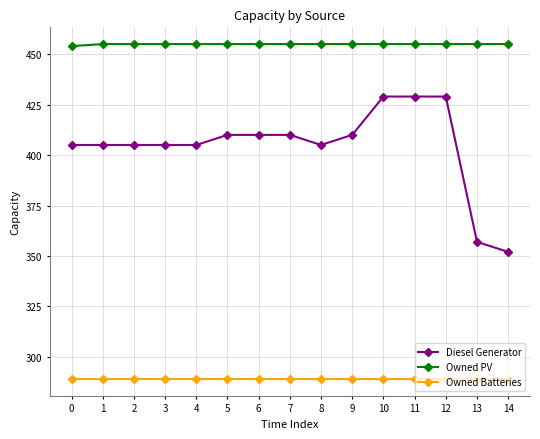

True or false: Owned PV and Owned Batteries intersect in this chart.

False